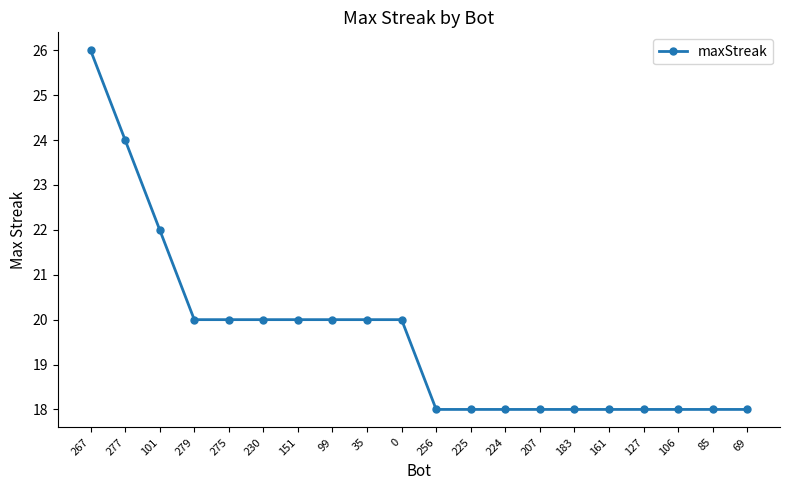

Reading left to right, transcribe all the data shown in this chart.

267=26	277=24	101=22	279=20	275=20	230=20	151=20	99=20	35=20	0=20	256=18	225=18	224=18	207=18	183=18	161=18	127=18	106=18	85=18	69=18